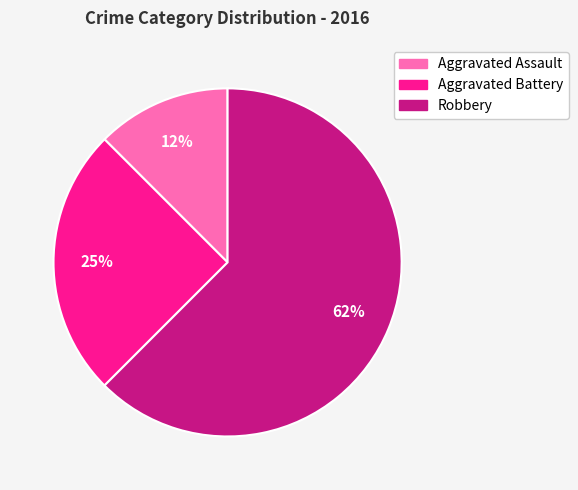

Which category has the smallest portion of the pie?

Aggravated Assault